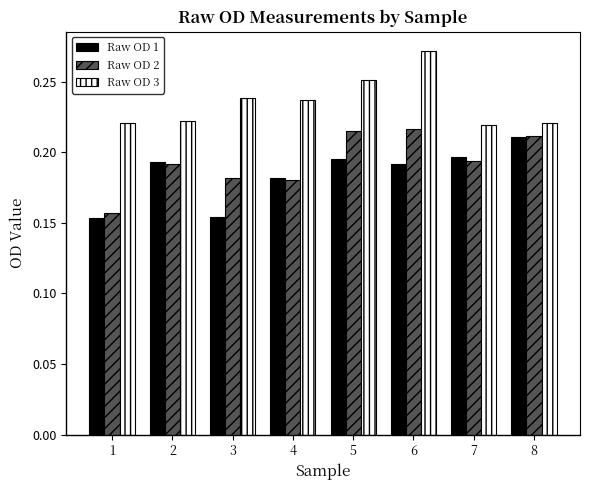

At which category is the sum across all series the highest?

6